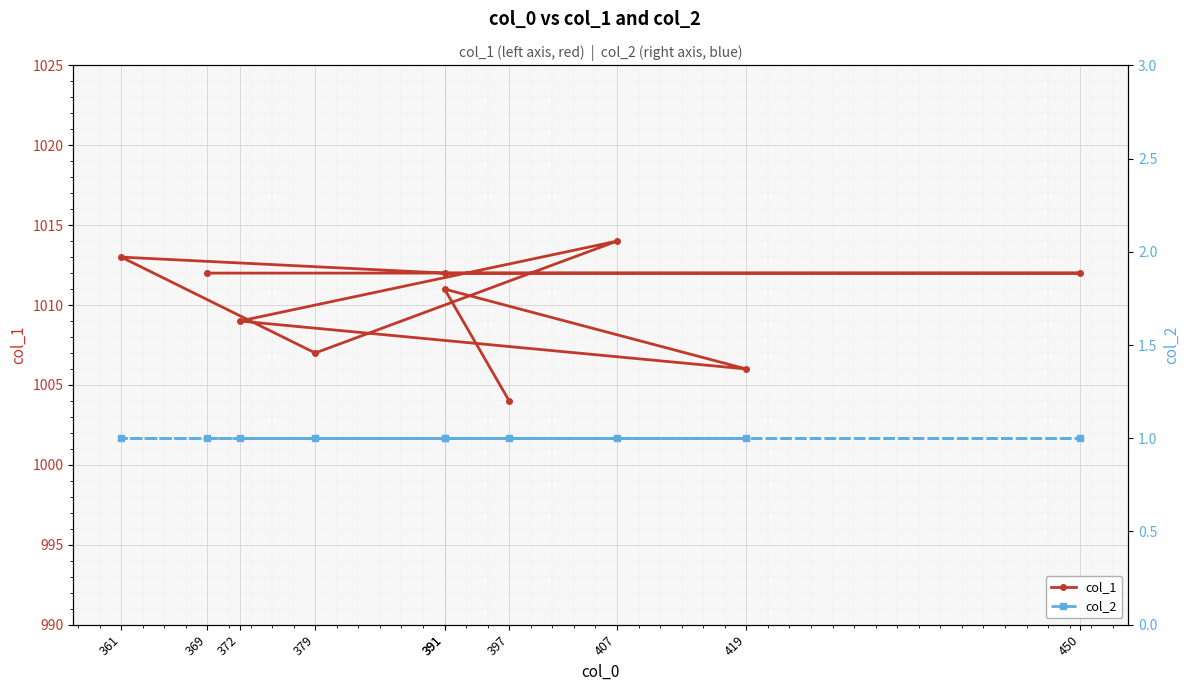

At how many categories does at least one series exceed 769?

10